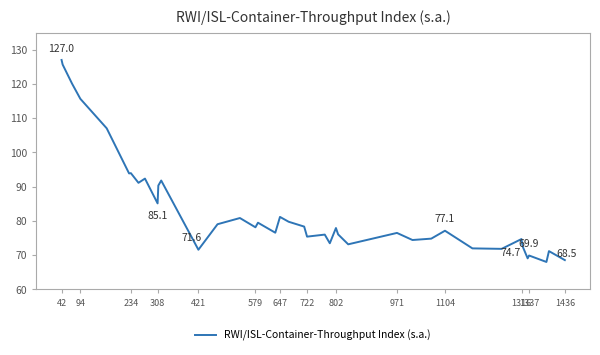

What is the maximum value shown in the chart?

127.0